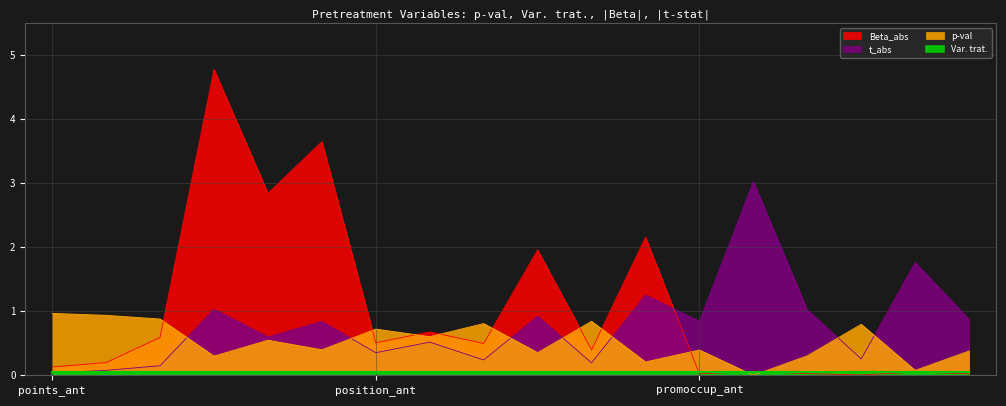

Which series has the largest total across all categories?

Beta_abs